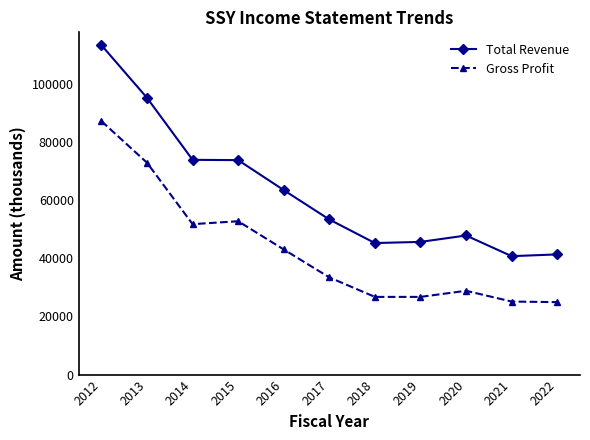

What is the sum of all Gross Profit values?

472900